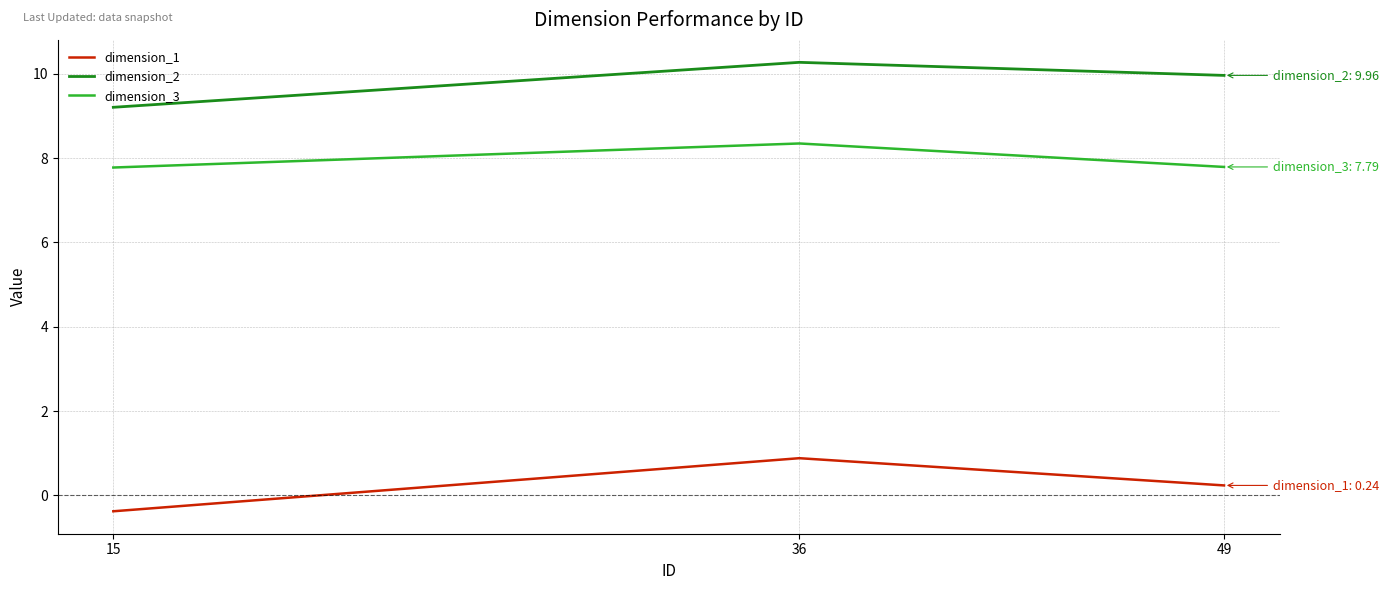

Count the dimension_3 values in the range 7 to 8.

2